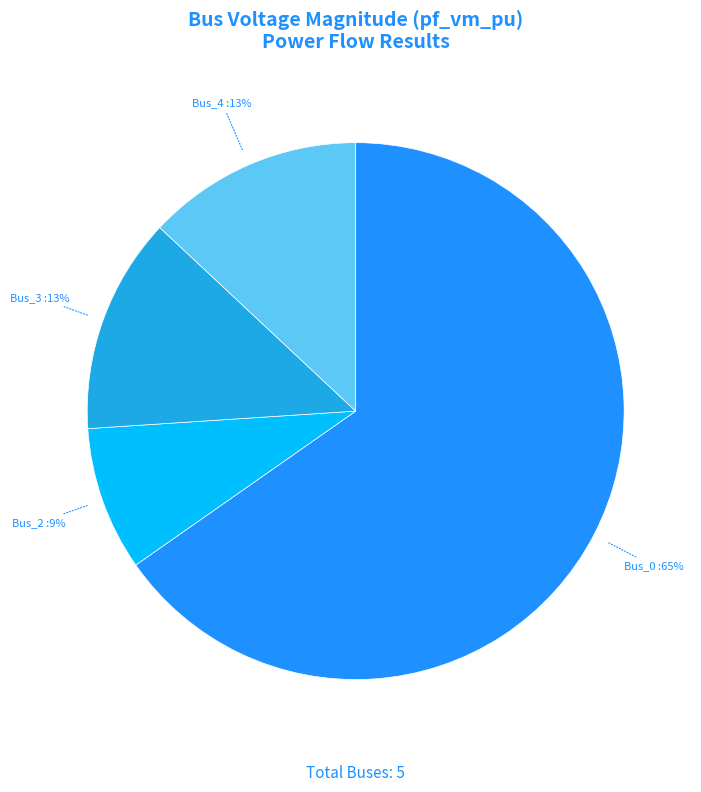

Is the sum of Bus_4 and Bus_3 greater than half?

No